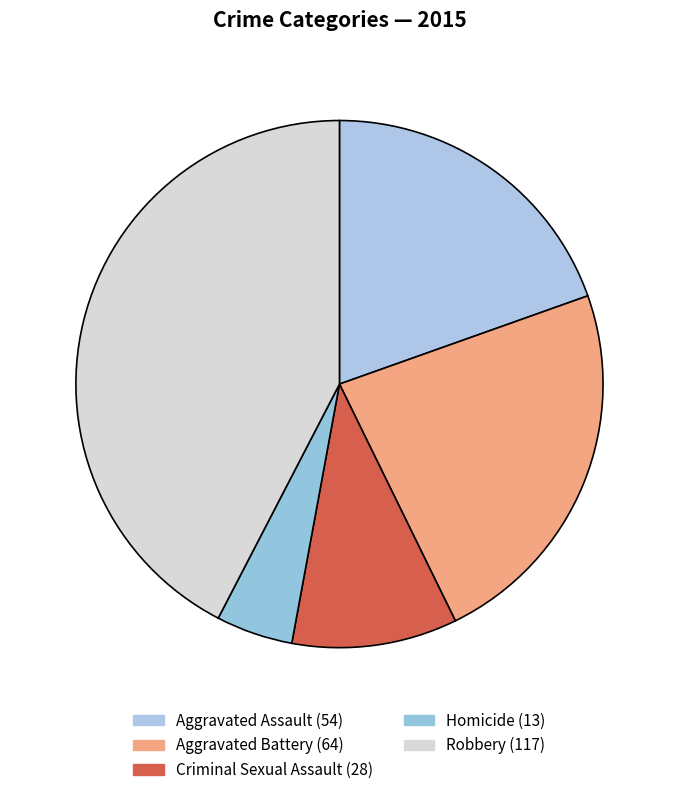

Rank the categories by value from highest to lowest.

Robbery, Aggravated Battery, Aggravated Assault, Criminal Sexual Assault, Homicide